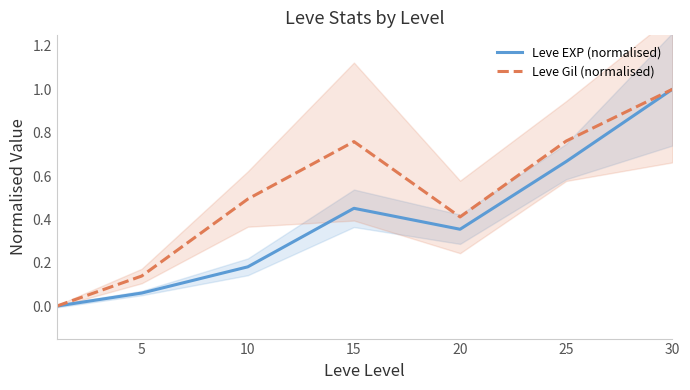

List the series in order of their peak value, lowest first.

Leve Gil (normalised), Leve EXP (normalised)